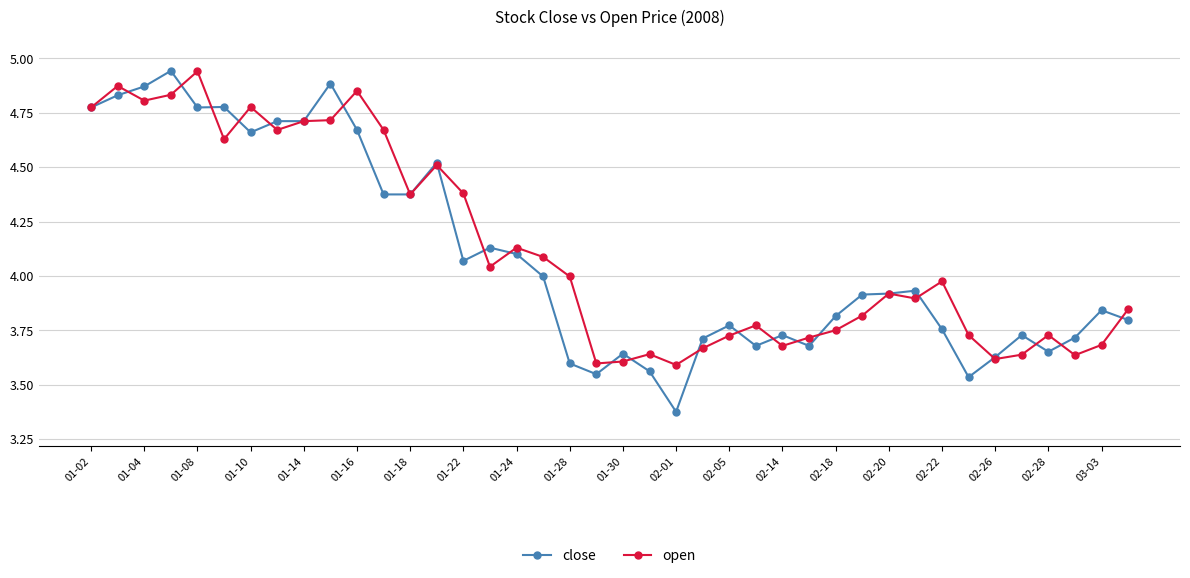

Which series has the largest range (max minus min)?

close